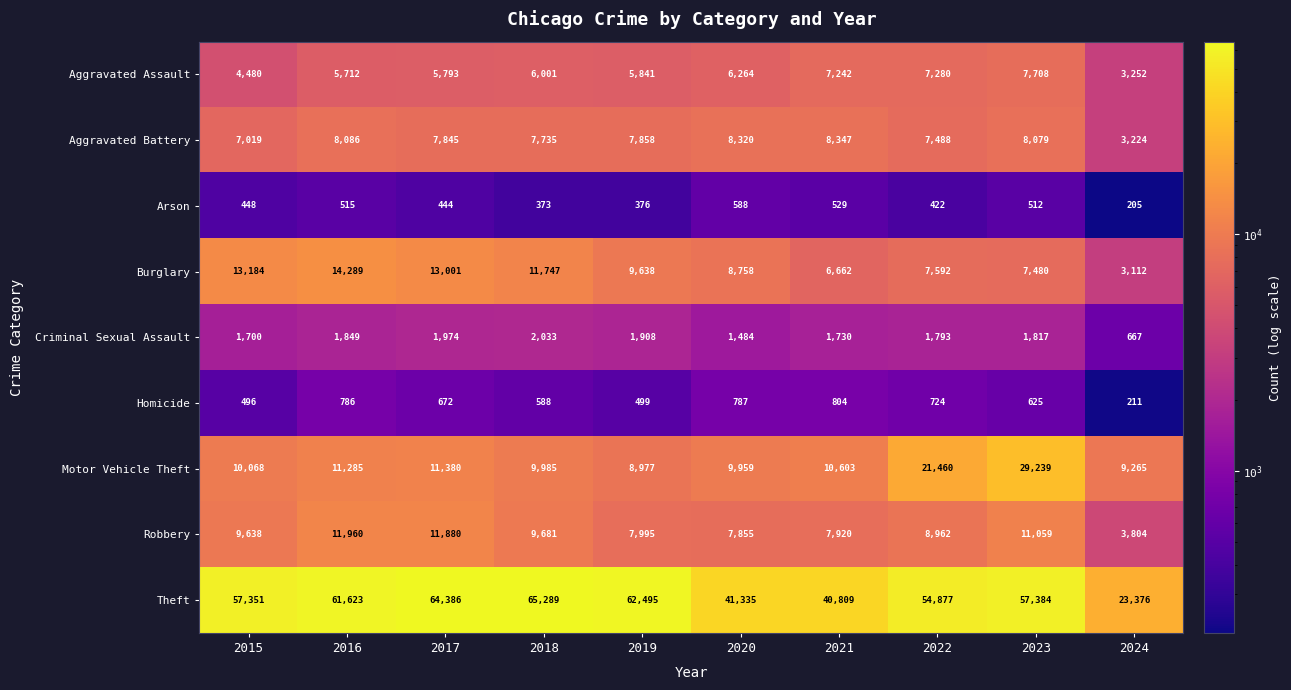

The value of Aggravated Battery at 2015 is 7019. True or false?

True